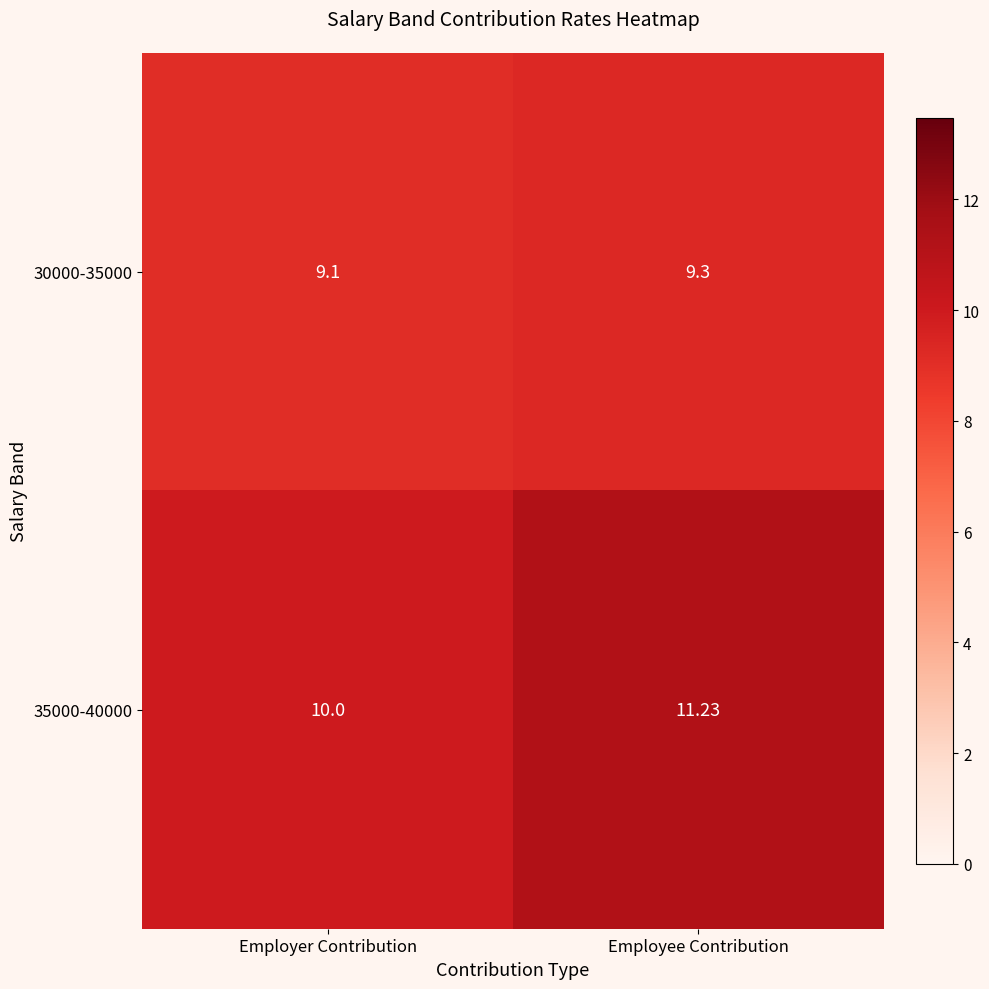

Which category has the highest value in the 35000-40000 series?

Employee Contribution